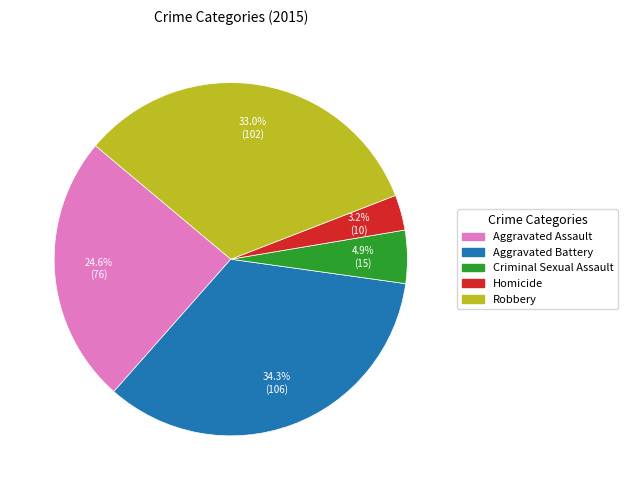

What is the largest slice in the pie chart?

Aggravated Battery